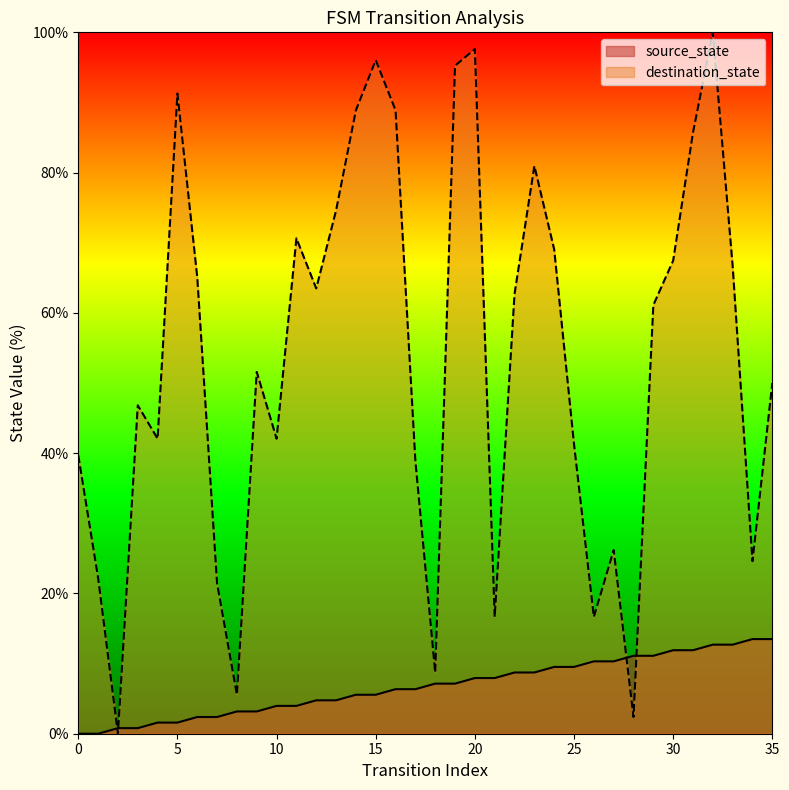

Which series has the widest spread of Y values?

destination_state